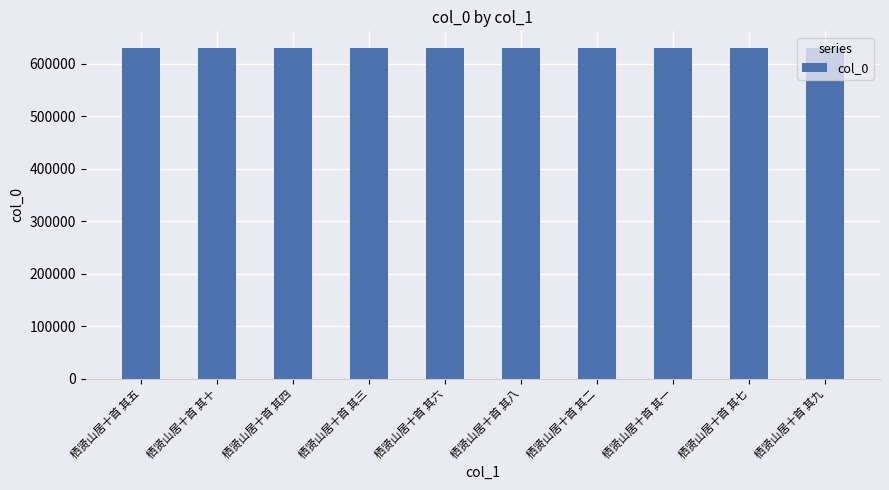

What is the value of the 7th bar from the left?

630589